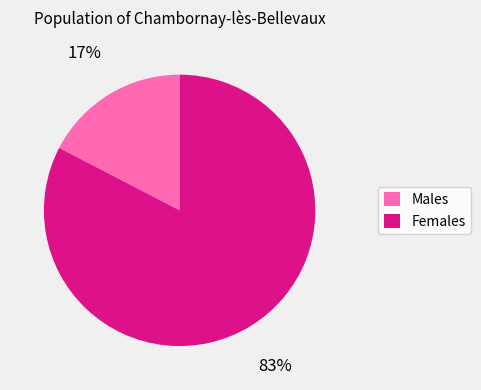

Does any single category account for the majority?

Yes